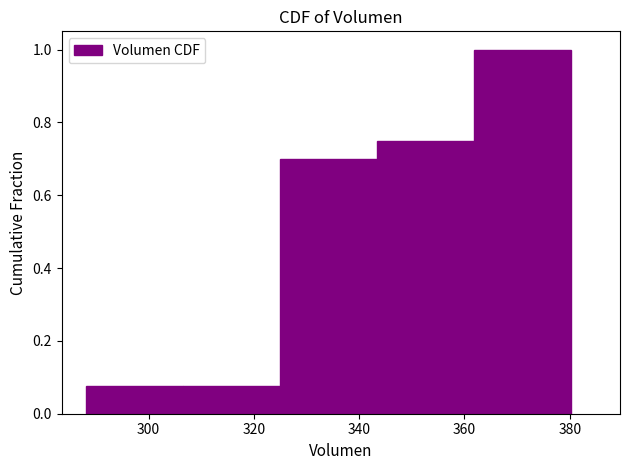

Over which range of the x-axis is the bar tallest?

362 to 380